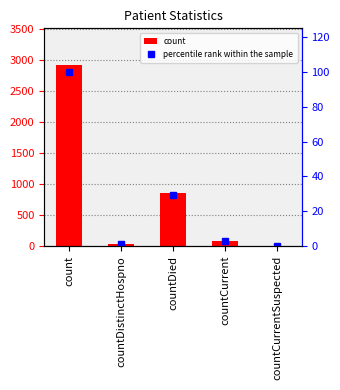

At which category does the chart reach its peak across all series?

count